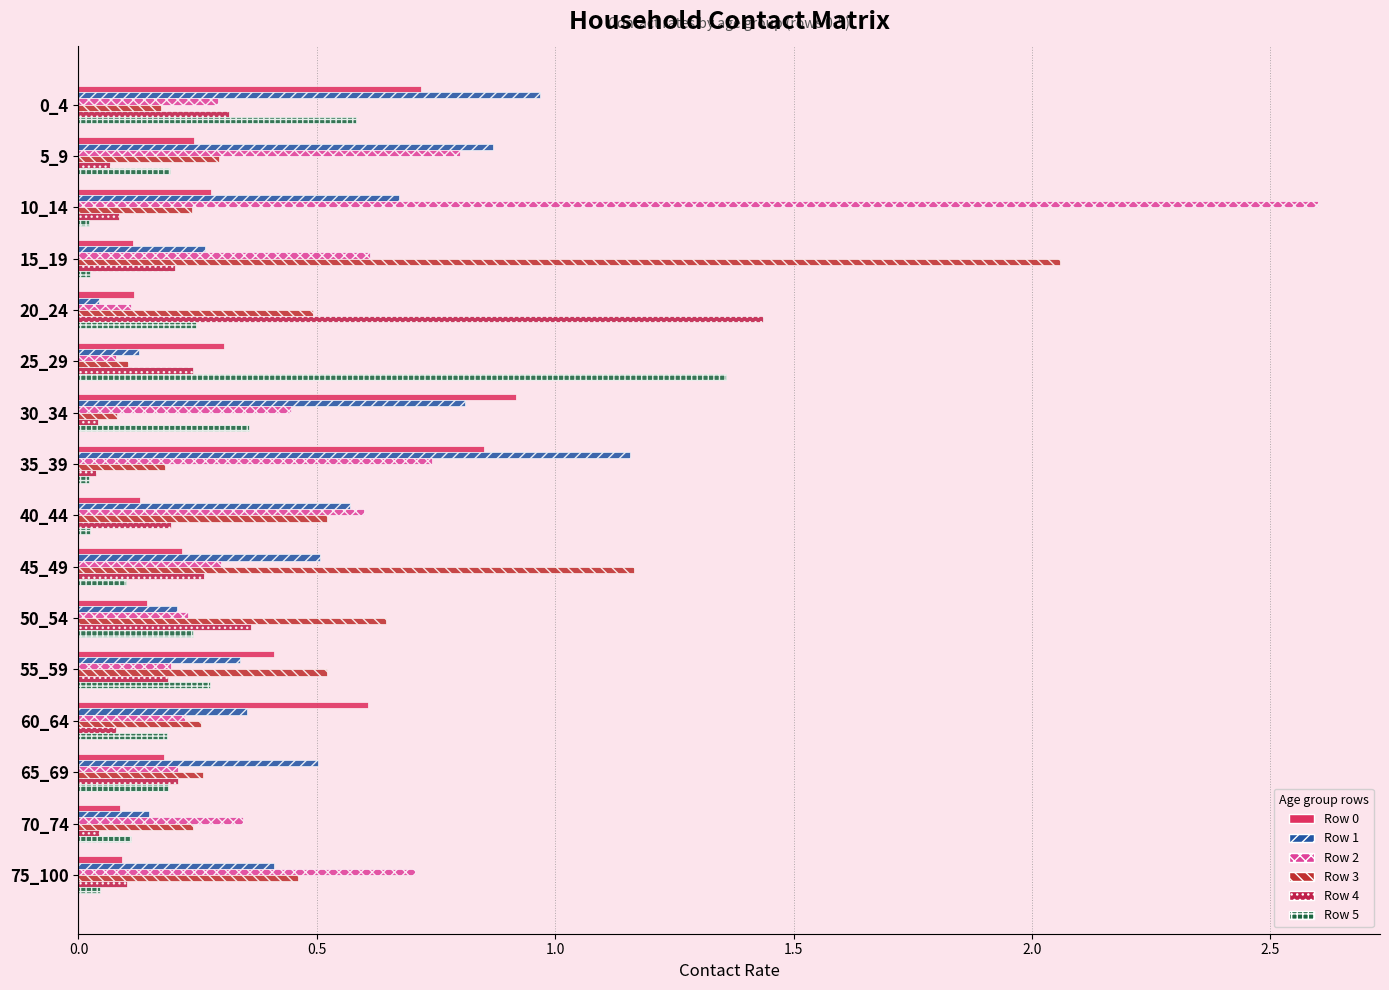

How many data points does each series have?

16